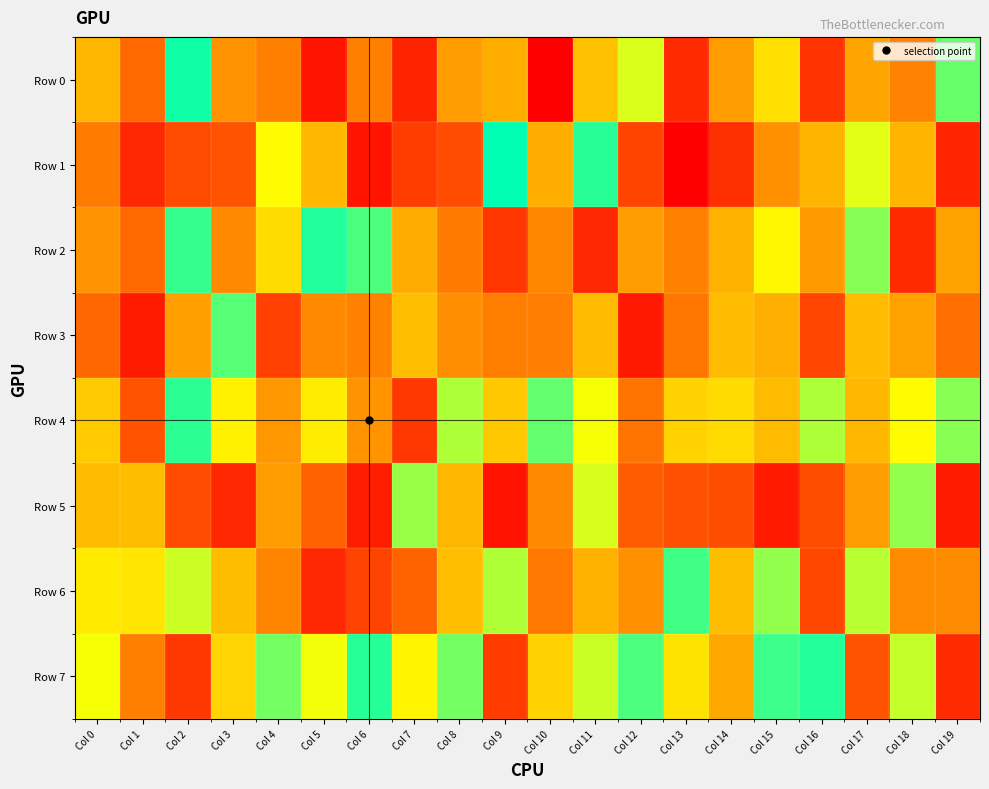

Rank the series by their maximum value, from lowest to highest.

Row 5, Row 3, Row 6, Row 4, Row 7, Row 2, Row 0, Row 1